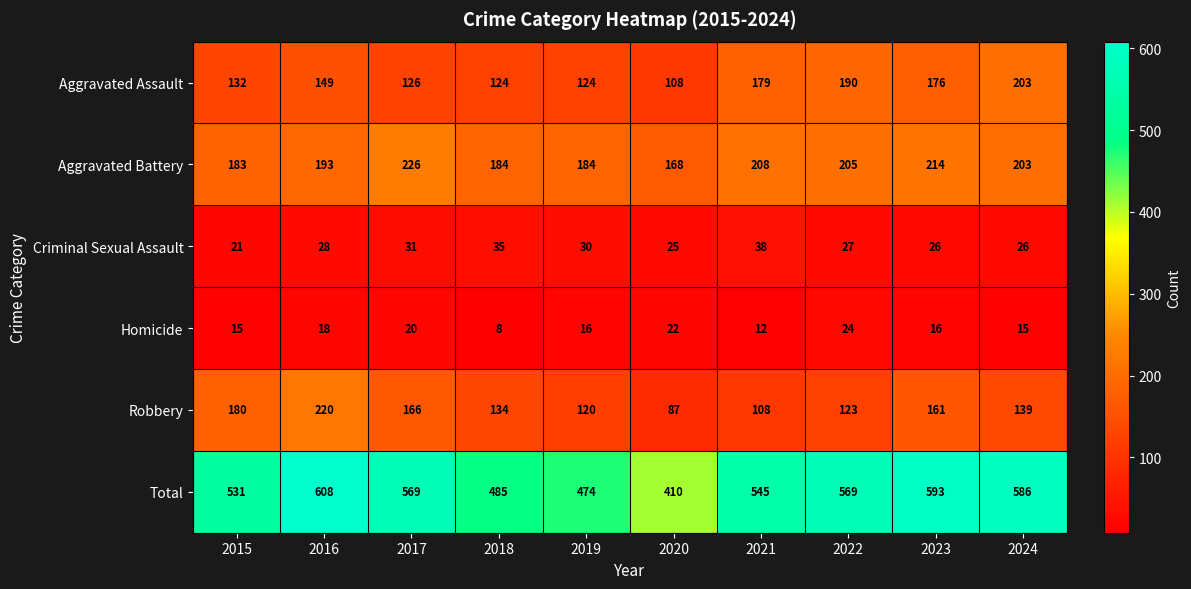

What is the approximate value of Criminal Sexual Assault at 2016, to the nearest 10?

30